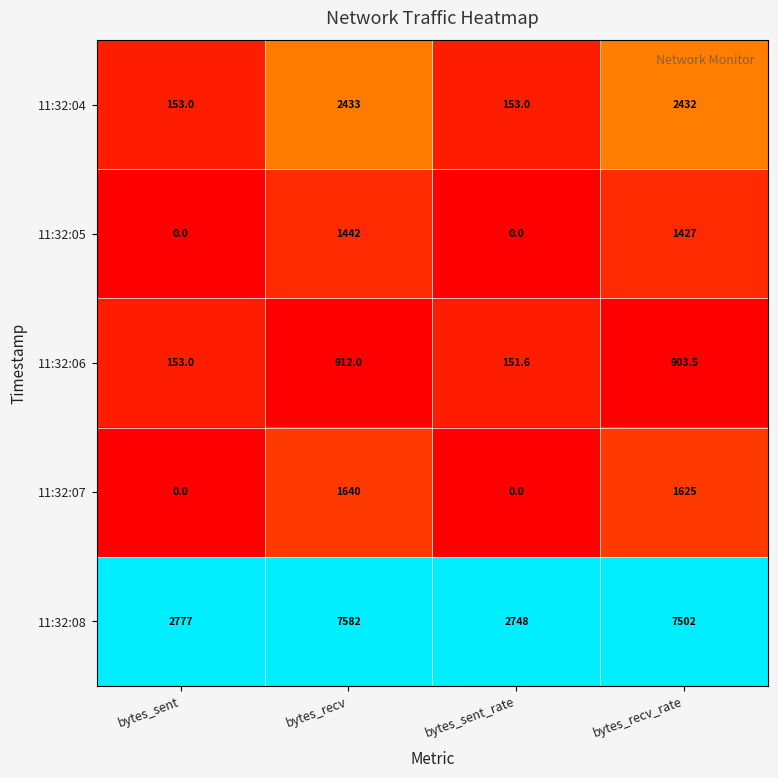

Rank the series by their maximum value, from lowest to highest.

11:32:06, 11:32:05, 11:32:07, 11:32:04, 11:32:08